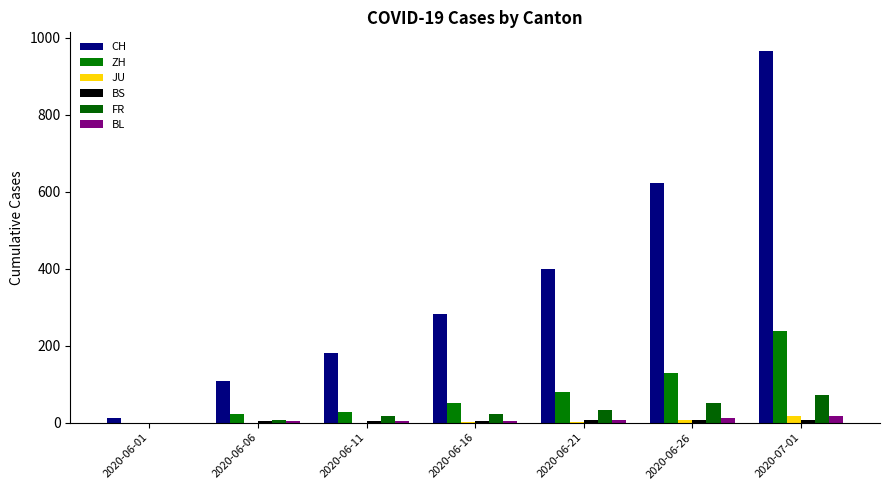

Which series has the largest total across all categories?

CH